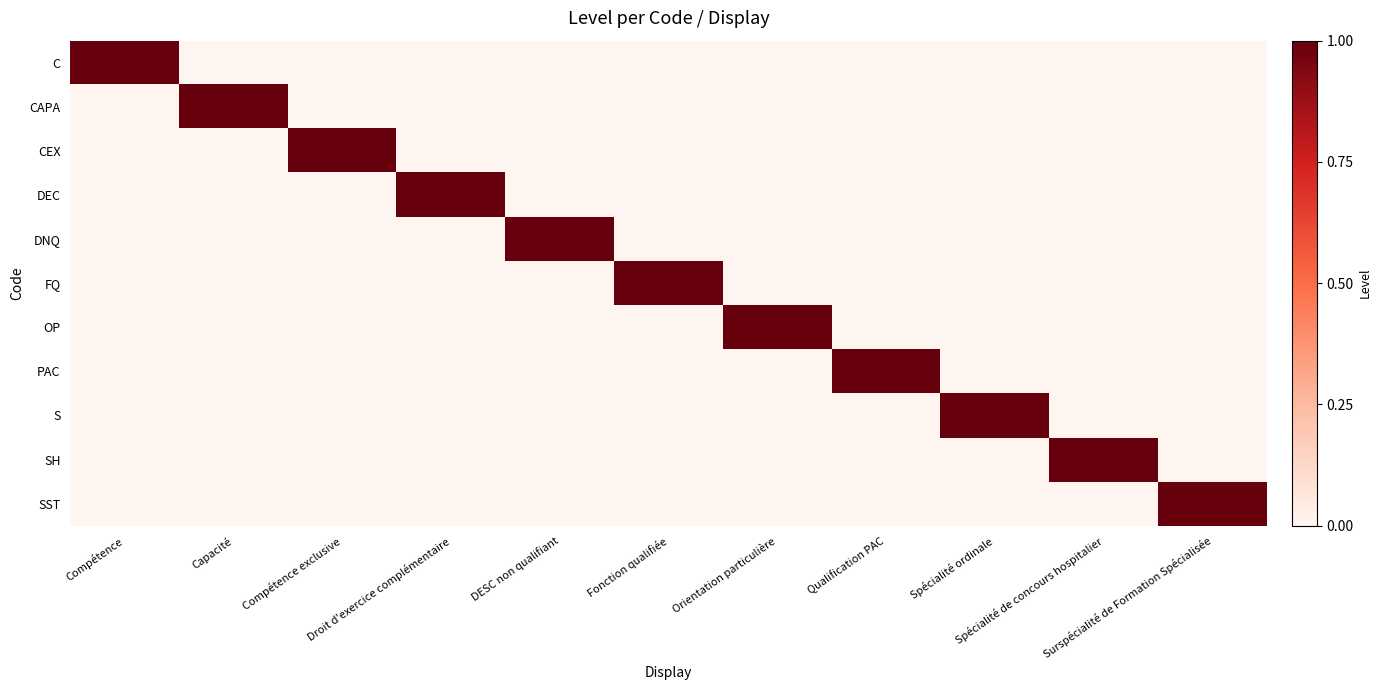

Reading left to right, transcribe all the data shown in this chart.

C: Compétence=1	Capacité=0	Compétence exclusive=0	Droit d'exercice complémentaire=0	DESC non qualifiant=0	Fonction qualifiée=0	Orientation particulière=0	Qualification PAC=0	Spécialité ordinale=0	Spécialité de concours hospitalier=0	Surspécialité de Formation Spécialisée=0
CAPA: Compétence=0	Capacité=1	Compétence exclusive=0	Droit d'exercice complémentaire=0	DESC non qualifiant=0	Fonction qualifiée=0	Orientation particulière=0	Qualification PAC=0	Spécialité ordinale=0	Spécialité de concours hospitalier=0	Surspécialité de Formation Spécialisée=0
CEX: Compétence=0	Capacité=0	Compétence exclusive=1	Droit d'exercice complémentaire=0	DESC non qualifiant=0	Fonction qualifiée=0	Orientation particulière=0	Qualification PAC=0	Spécialité ordinale=0	Spécialité de concours hospitalier=0	Surspécialité de Formation Spécialisée=0
DEC: Compétence=0	Capacité=0	Compétence exclusive=0	Droit d'exercice complémentaire=1	DESC non qualifiant=0	Fonction qualifiée=0	Orientation particulière=0	Qualification PAC=0	Spécialité ordinale=0	Spécialité de concours hospitalier=0	Surspécialité de Formation Spécialisée=0
DNQ: Compétence=0	Capacité=0	Compétence exclusive=0	Droit d'exercice complémentaire=0	DESC non qualifiant=1	Fonction qualifiée=0	Orientation particulière=0	Qualification PAC=0	Spécialité ordinale=0	Spécialité de concours hospitalier=0	Surspécialité de Formation Spécialisée=0
FQ: Compétence=0	Capacité=0	Compétence exclusive=0	Droit d'exercice complémentaire=0	DESC non qualifiant=0	Fonction qualifiée=1	Orientation particulière=0	Qualification PAC=0	Spécialité ordinale=0	Spécialité de concours hospitalier=0	Surspécialité de Formation Spécialisée=0
OP: Compétence=0	Capacité=0	Compétence exclusive=0	Droit d'exercice complémentaire=0	DESC non qualifiant=0	Fonction qualifiée=0	Orientation particulière=1	Qualification PAC=0	Spécialité ordinale=0	Spécialité de concours hospitalier=0	Surspécialité de Formation Spécialisée=0
PAC: Compétence=0	Capacité=0	Compétence exclusive=0	Droit d'exercice complémentaire=0	DESC non qualifiant=0	Fonction qualifiée=0	Orientation particulière=0	Qualification PAC=1	Spécialité ordinale=0	Spécialité de concours hospitalier=0	Surspécialité de Formation Spécialisée=0
S: Compétence=0	Capacité=0	Compétence exclusive=0	Droit d'exercice complémentaire=0	DESC non qualifiant=0	Fonction qualifiée=0	Orientation particulière=0	Qualification PAC=0	Spécialité ordinale=1	Spécialité de concours hospitalier=0	Surspécialité de Formation Spécialisée=0
SH: Compétence=0	Capacité=0	Compétence exclusive=0	Droit d'exercice complémentaire=0	DESC non qualifiant=0	Fonction qualifiée=0	Orientation particulière=0	Qualification PAC=0	Spécialité ordinale=0	Spécialité de concours hospitalier=1	Surspécialité de Formation Spécialisée=0
SST: Compétence=0	Capacité=0	Compétence exclusive=0	Droit d'exercice complémentaire=0	DESC non qualifiant=0	Fonction qualifiée=0	Orientation particulière=0	Qualification PAC=0	Spécialité ordinale=0	Spécialité de concours hospitalier=0	Surspécialité de Formation Spécialisée=1